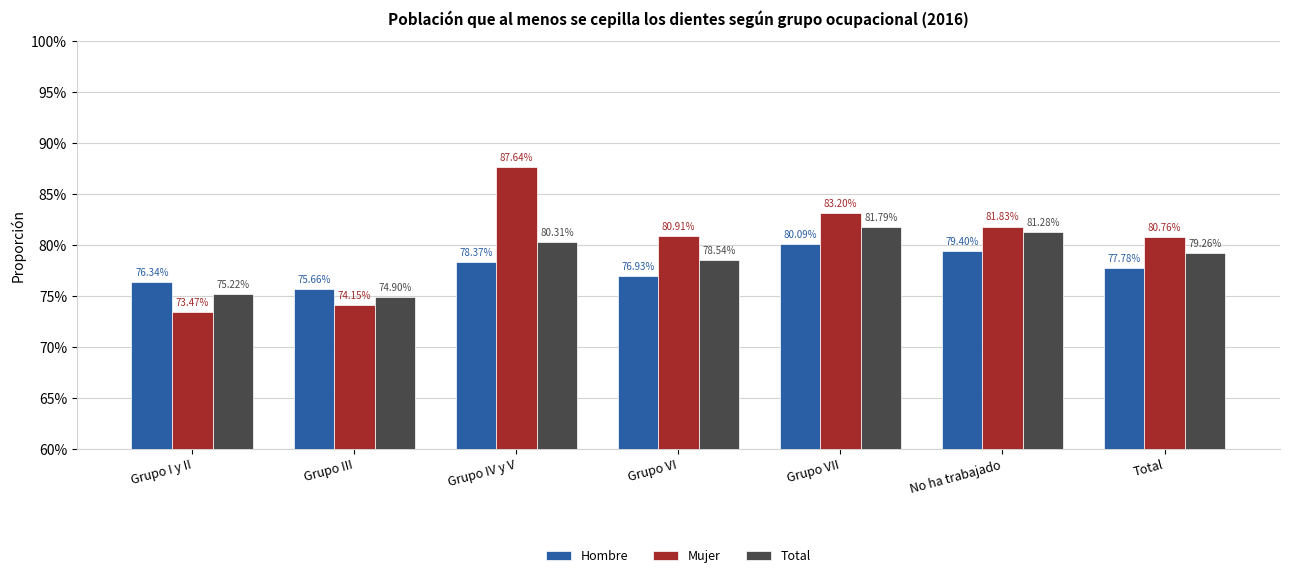

What is the label of the 7th bar from the right?

Grupo I y II